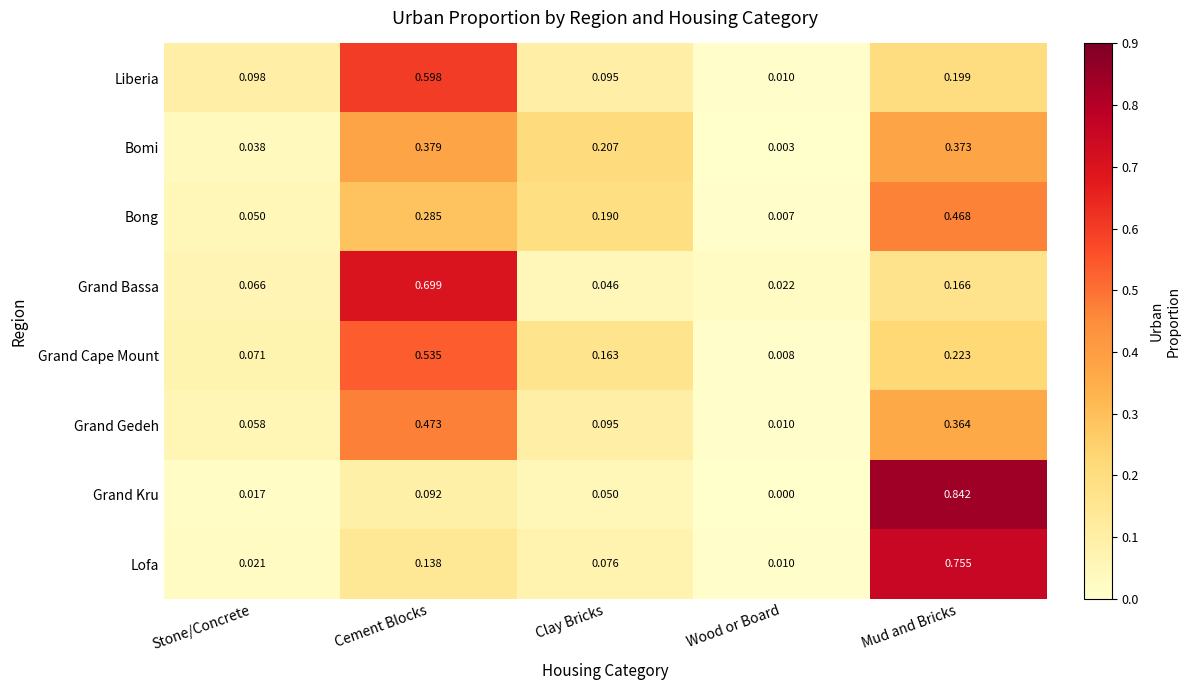

Where is Grand Gedeh nearest to the value 0?

Wood or Board